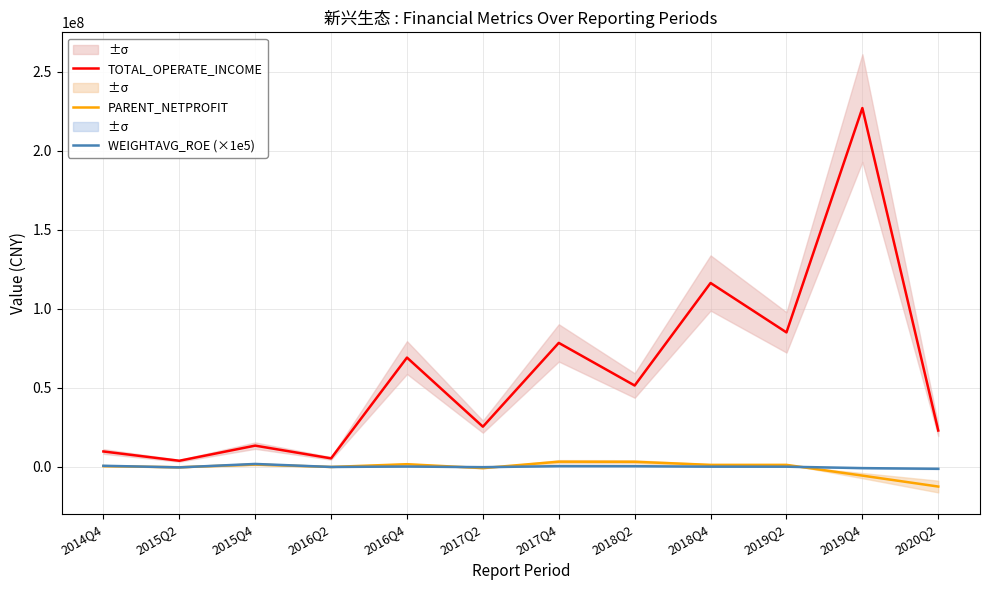

Is it true that WEIGHTAVG_ROE (×1e5) equals -718000.0 at 2019Q4?

True